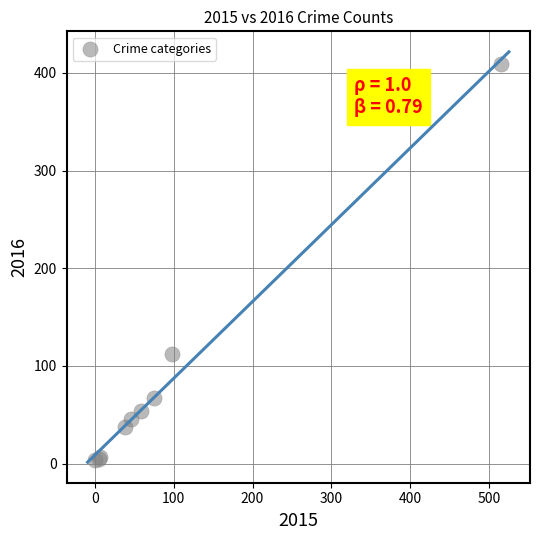

What Y value in the scatter plot is closest to 206?

112